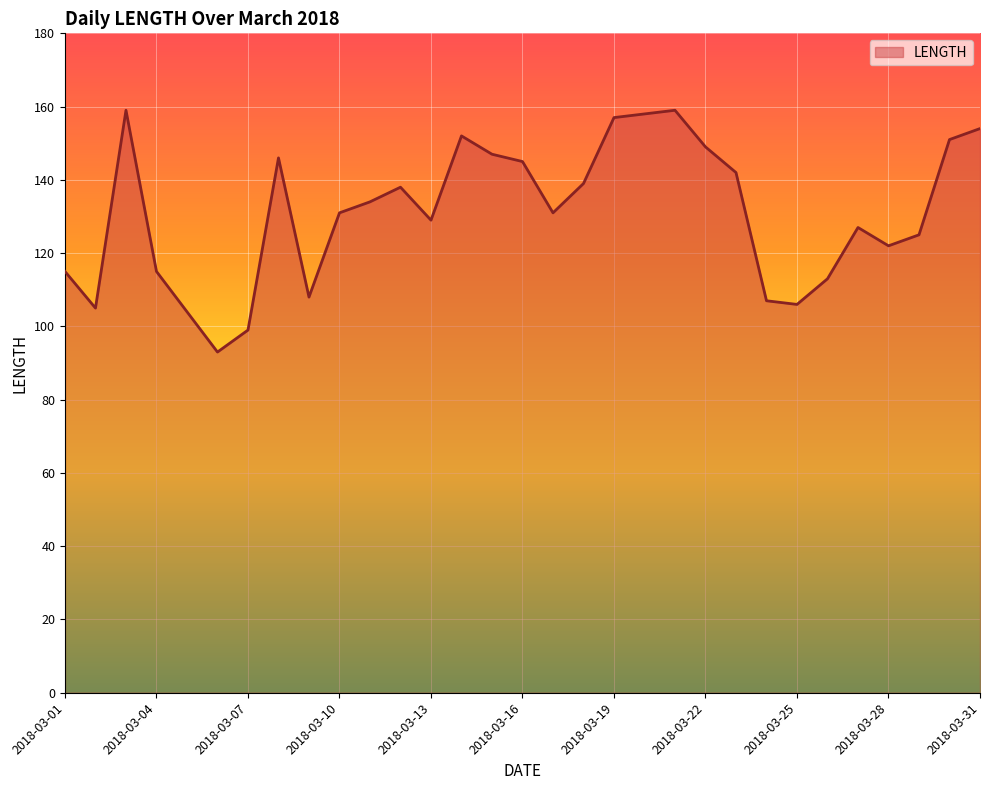

What is the difference between the maximum and minimum values?

66